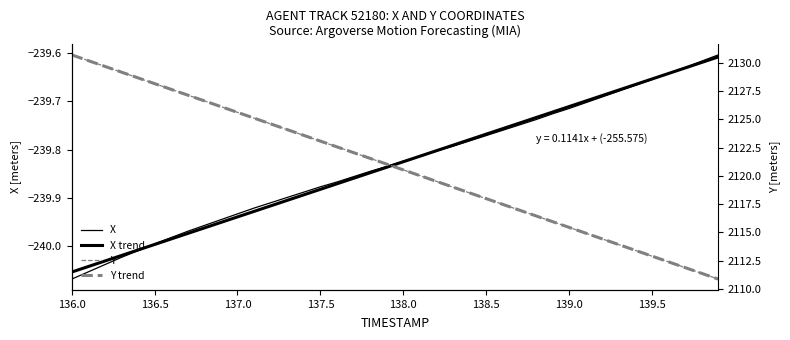

Reading left to right, list all the values displayed in this chart.

X: -240.1	-240.1	-240.0	-240.0	-240.0	-240.0	-240.0	-240.0	-240.0	-239.9	-239.9	-239.9	-239.9	-239.9	-239.9	-239.9	-239.9	-239.9	-239.8	-239.8	-239.8	-239.8	-239.8	-239.8	-239.8	-239.8	-239.8	-239.7	-239.7	-239.7	-239.7	-239.7	-239.7	-239.7	-239.7	-239.7	-239.6	-239.6	-239.6	-239.6
X trend: -240.1	-240.0	-240.0	-240.0	-240.0	-240.0	-240.0	-240.0	-240.0	-240.0	-239.9	-239.9	-239.9	-239.9	-239.9	-239.9	-239.9	-239.9	-239.8	-239.8	-239.8	-239.8	-239.8	-239.8	-239.8	-239.8	-239.8	-239.7	-239.7	-239.7	-239.7	-239.7	-239.7	-239.7	-239.7	-239.7	-239.6	-239.6	-239.6	-239.6
Y: 2130.7	2130.2	2129.7	2129.2	2128.7	2128.2	2127.7	2127.2	2126.6	2126.1	2125.6	2125.1	2124.6	2124.1	2123.6	2123.1	2122.6	2122.1	2121.6	2121.0	2120.5	2120.0	2119.5	2119.0	2118.5	2118.0	2117.5	2117.0	2116.5	2115.9	2115.4	2114.9	2114.4	2113.9	2113.4	2112.9	2112.4	2111.9	2111.4	2110.9
Y trend: 2130.7	2130.2	2129.7	2129.2	2128.7	2128.2	2127.7	2127.1	2126.6	2126.1	2125.6	2125.1	2124.6	2124.1	2123.6	2123.1	2122.6	2122.1	2121.5	2121.0	2120.5	2120.0	2119.5	2119.0	2118.5	2118.0	2117.5	2117.0	2116.5	2115.9	2115.4	2114.9	2114.4	2113.9	2113.4	2112.9	2112.4	2111.9	2111.4	2110.9